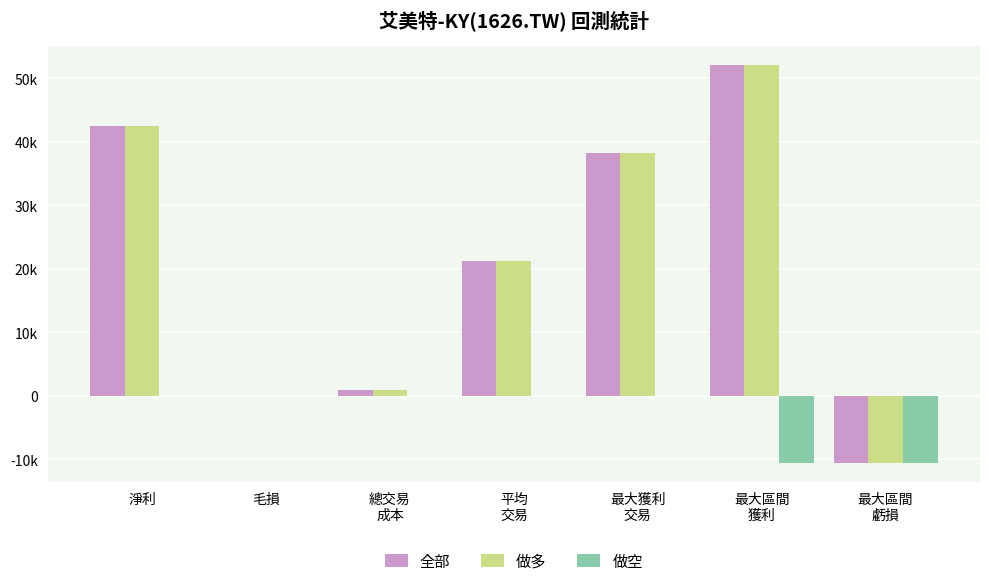

Are the bars horizontal?

No